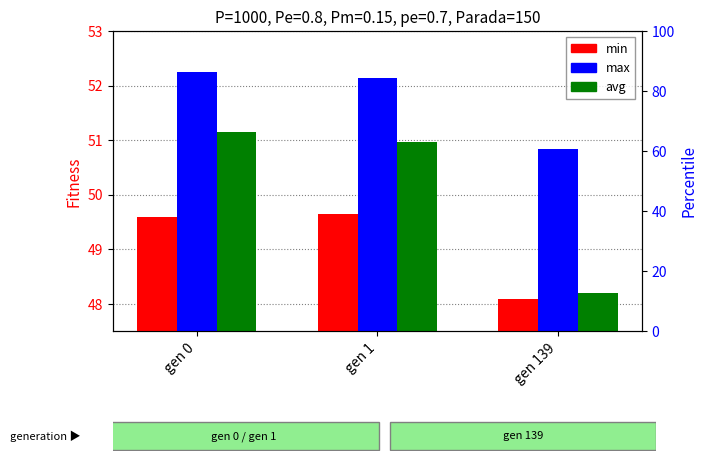

How many values in the avg series exceed 50?

2